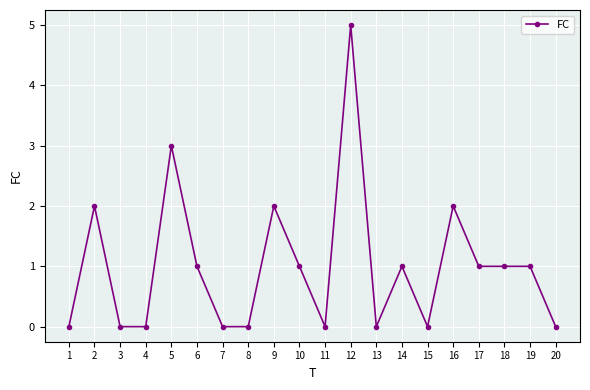

What is the maximum value shown in the chart?

5